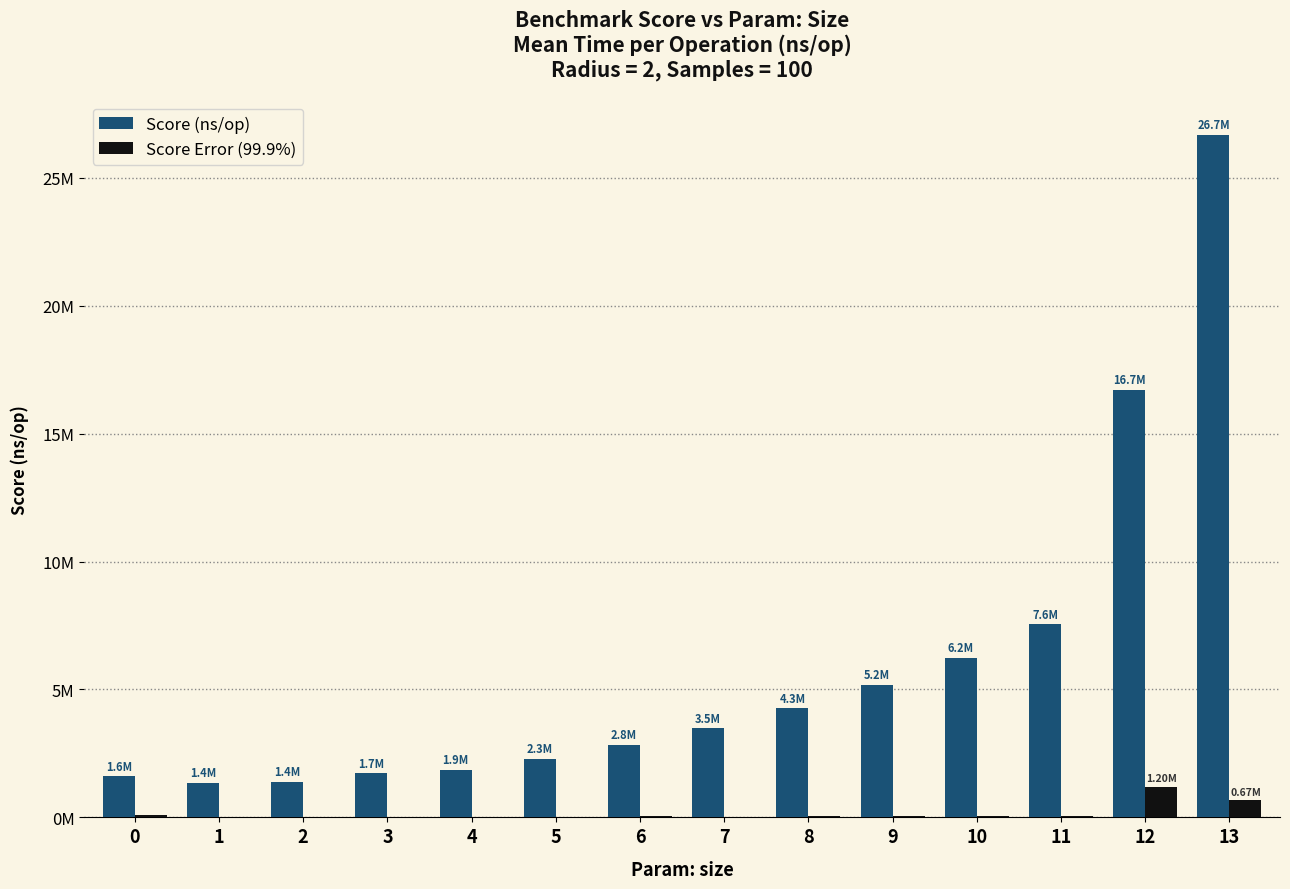

What is the difference between the second highest and minimum values in the Score (ns/op) series?

15354420.0